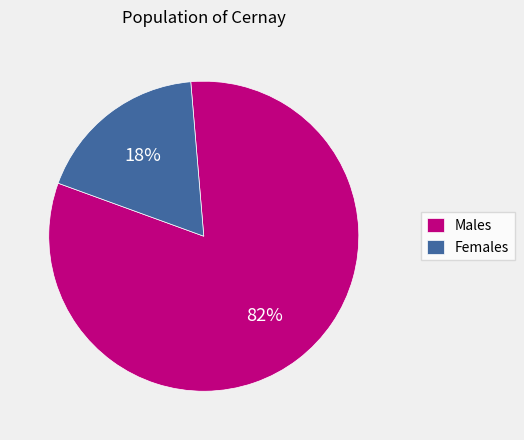

Does any single category account for the majority?

Yes